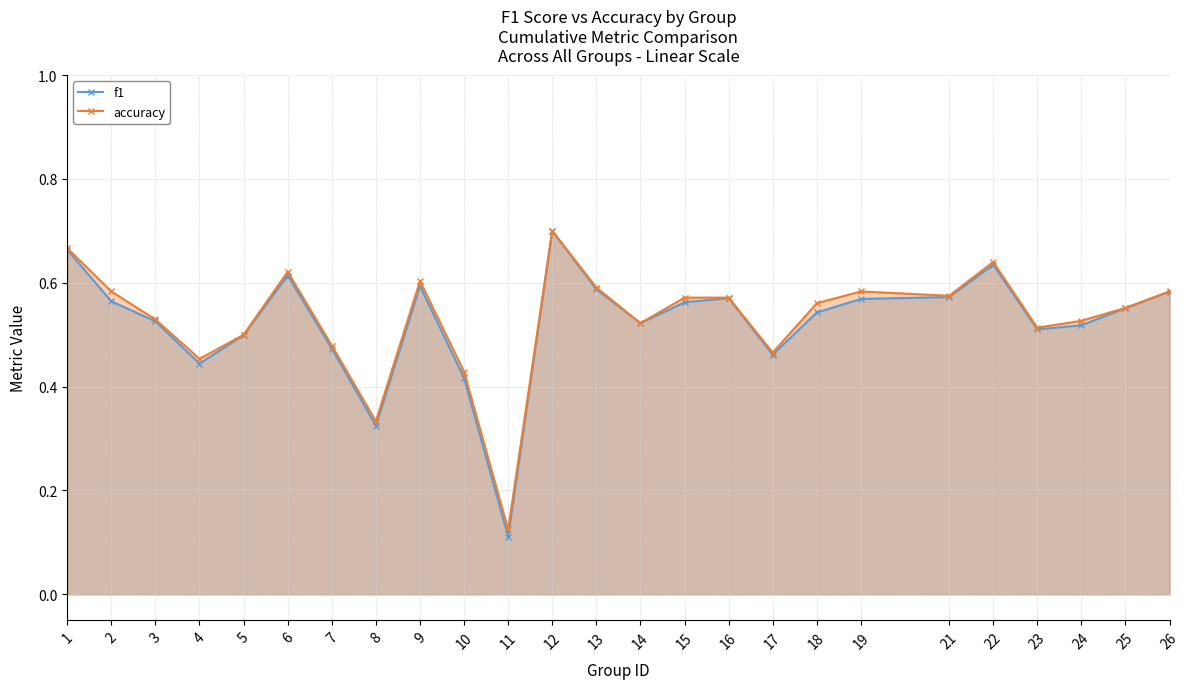

How many distinct data groups are displayed?

2